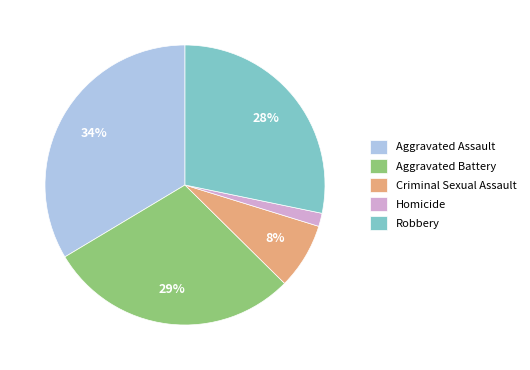

Do Aggravated Battery and Criminal Sexual Assault together represent more than half of the pie?

No